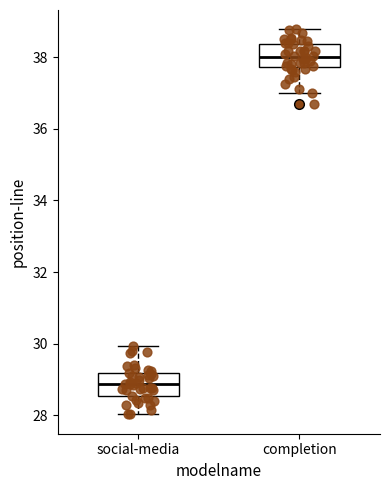

Where does the upper whisker of the box for social-media end on the y-axis? The values are not printed on the chart, so give them approximately, as read against the axis.

30.0